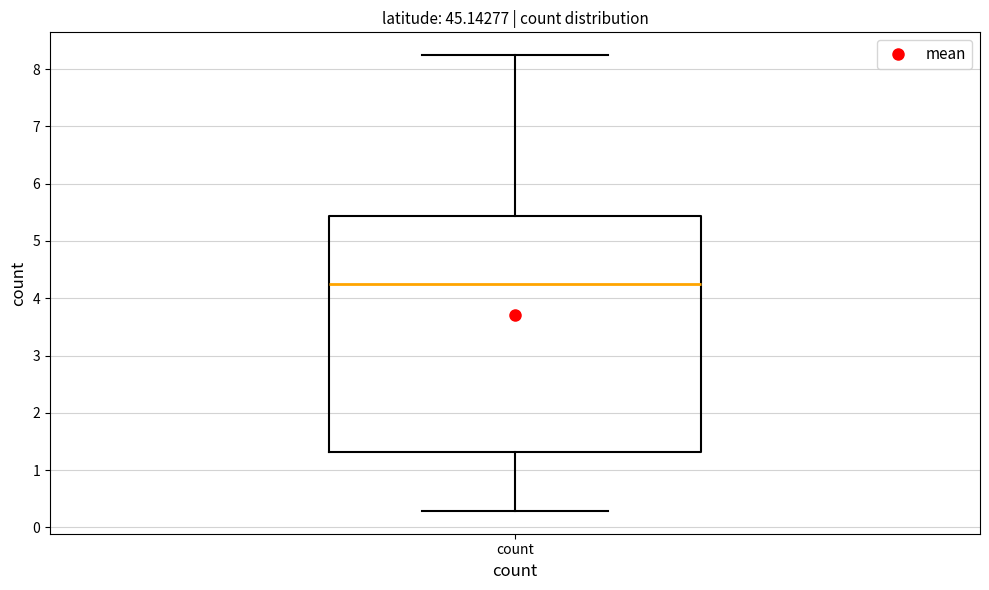

Read this box plot against the y-axis: the position of the median line, the range covered by the box, and the ends of both whiskers. The values are not printed on the chart, so give them approximately, as read against the axis.

median 4.2, box 1.3 to 5.4, whiskers 0.3 to 8.2